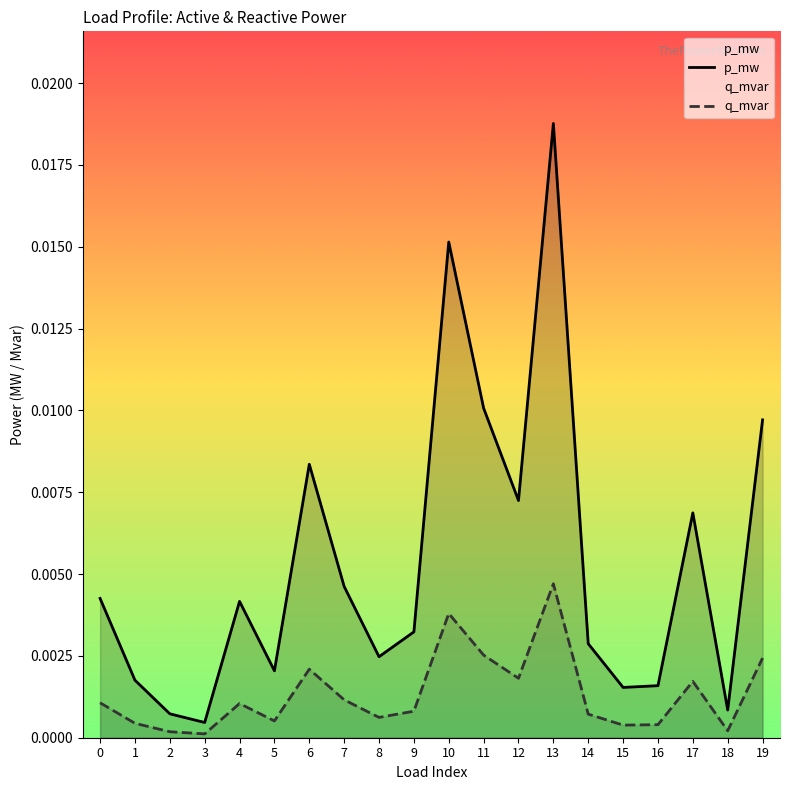

In p_mw, how many points are lower than both neighbors (excluding endpoints)?

6